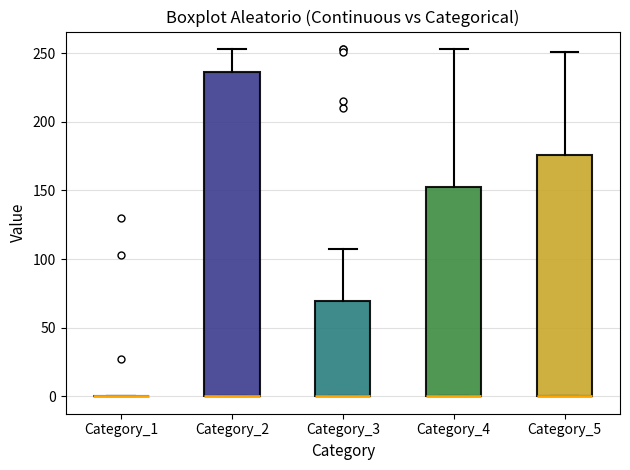

Where is the lower edge of the box for Category_3 on the y-axis? The values are not printed on the chart, so give them approximately, as read against the axis.

0